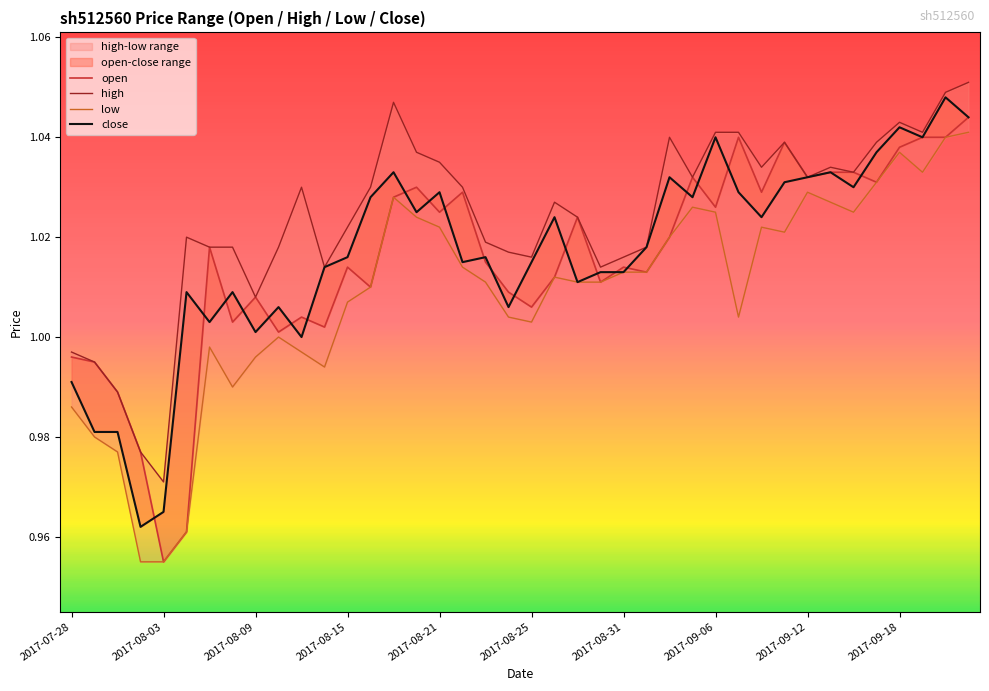

Between 15 and 30, which series saw the biggest shift?

high